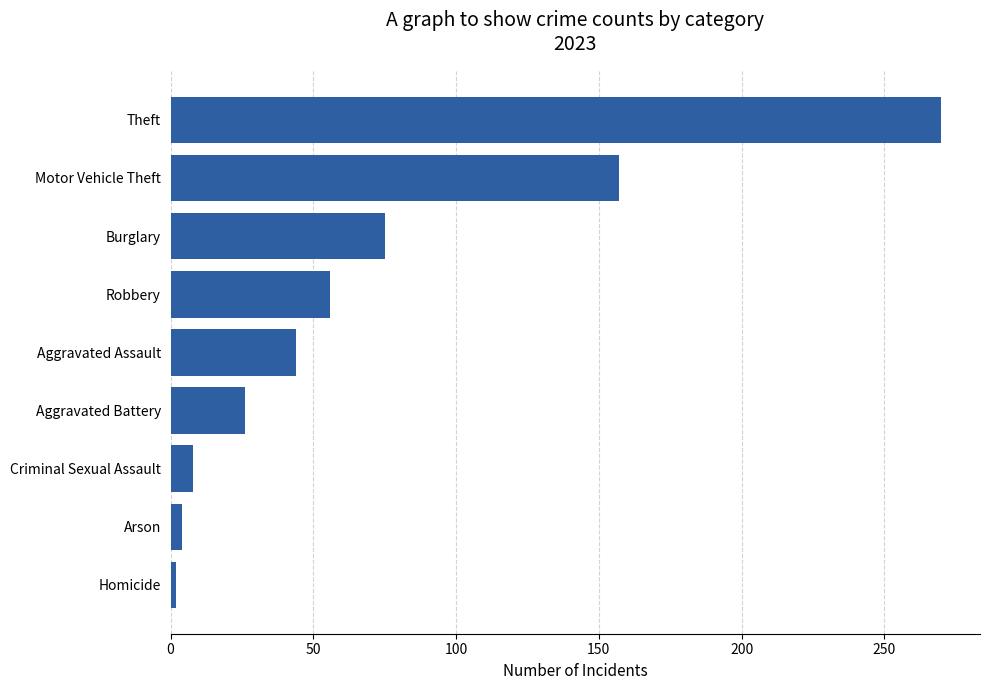

What is the difference between the maximum and second lowest values?

266